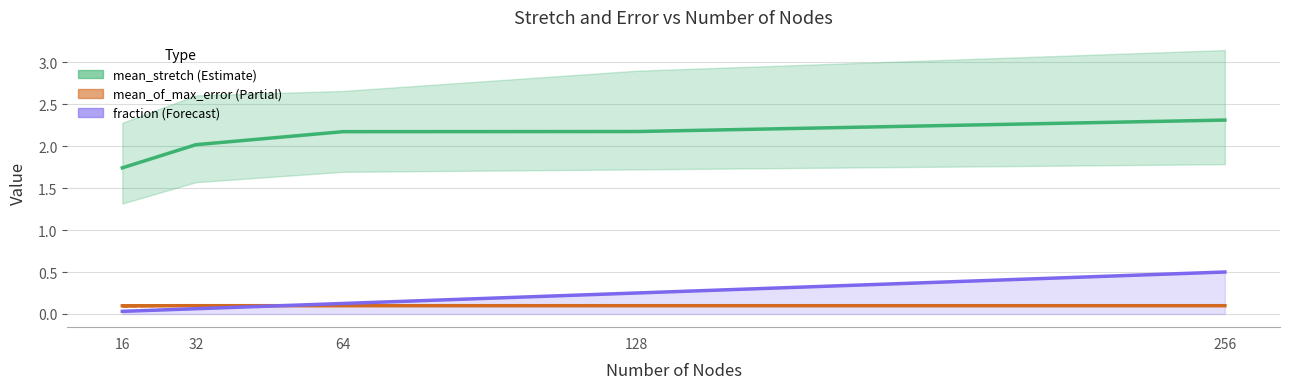

After their last crossing, which series has the higher values: fraction or mean_of_max_error?

fraction